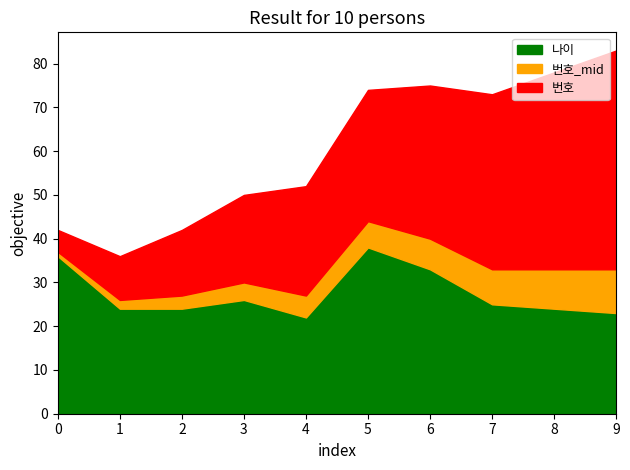

Which category has the highest value in the 나이 series?

5